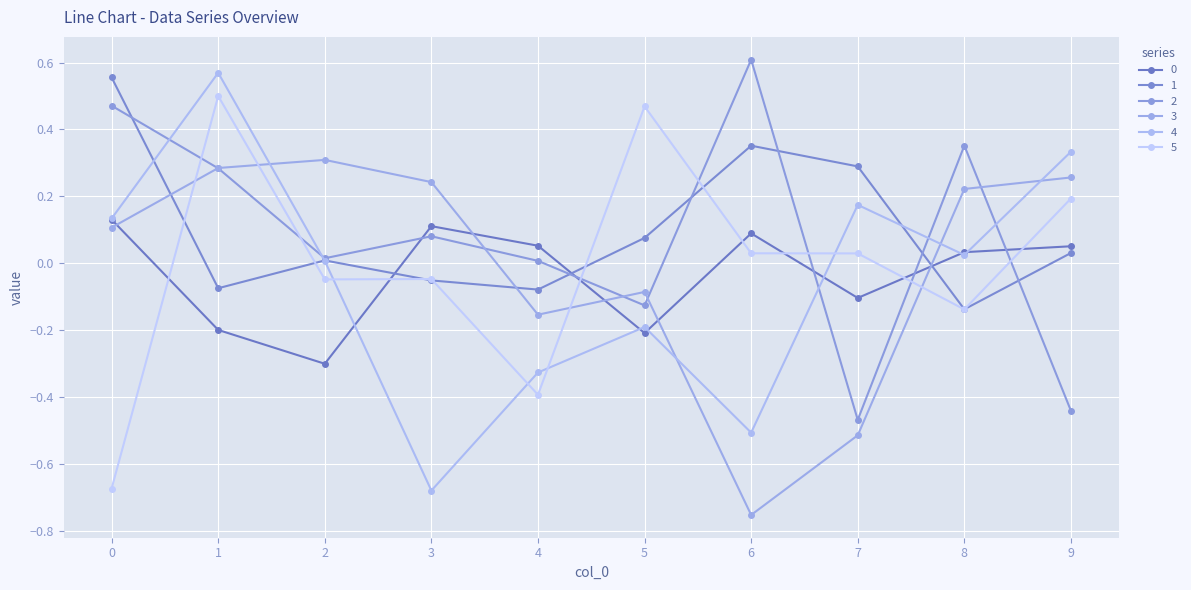

What is the maximum value for 3?

0.3